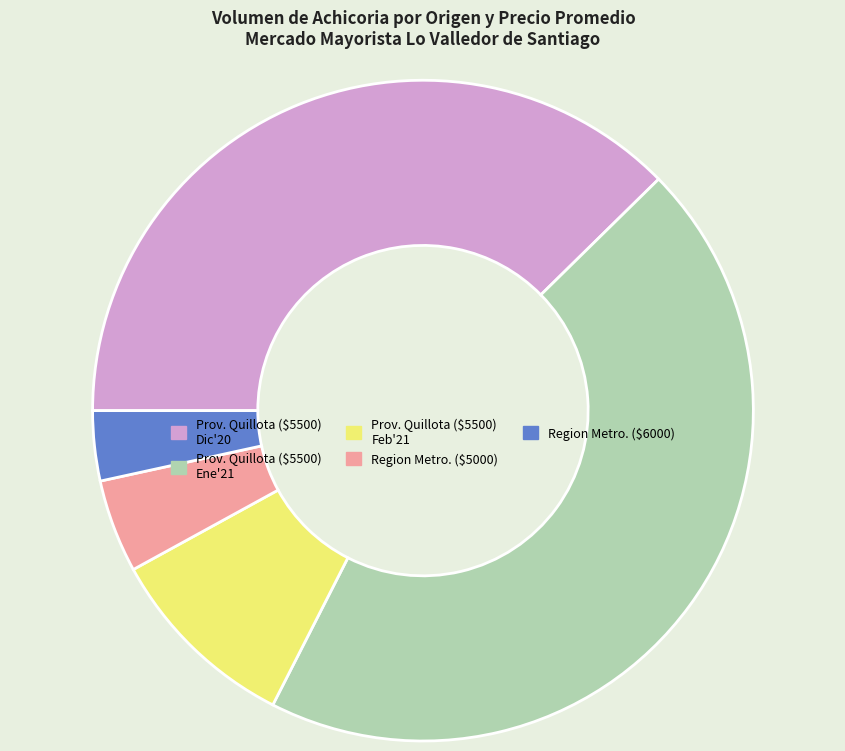

Does any single category account for the majority?

No